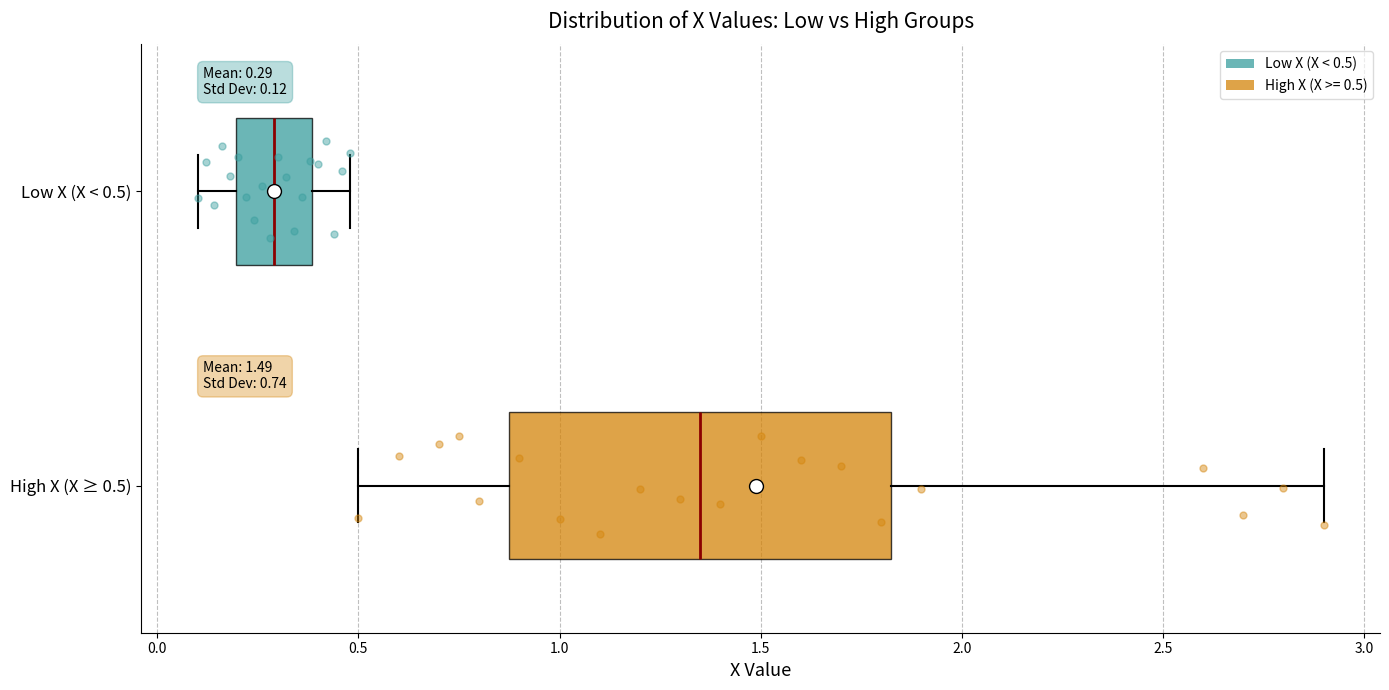

Which box's median line is the furthest to the left?

Low X (X < 0.5)